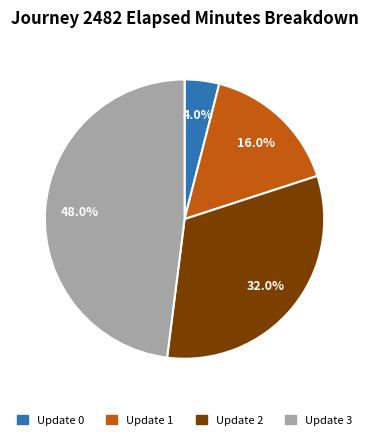

How many slices are in this pie chart?

4